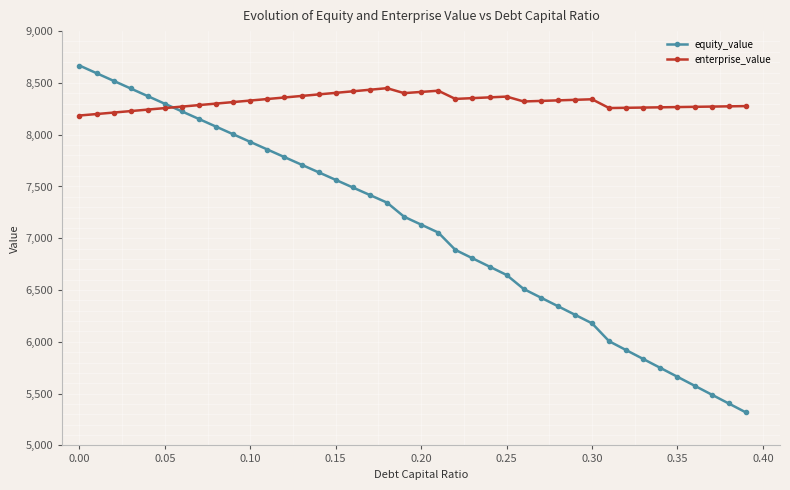

Which series has the largest total across all categories?

enterprise_value